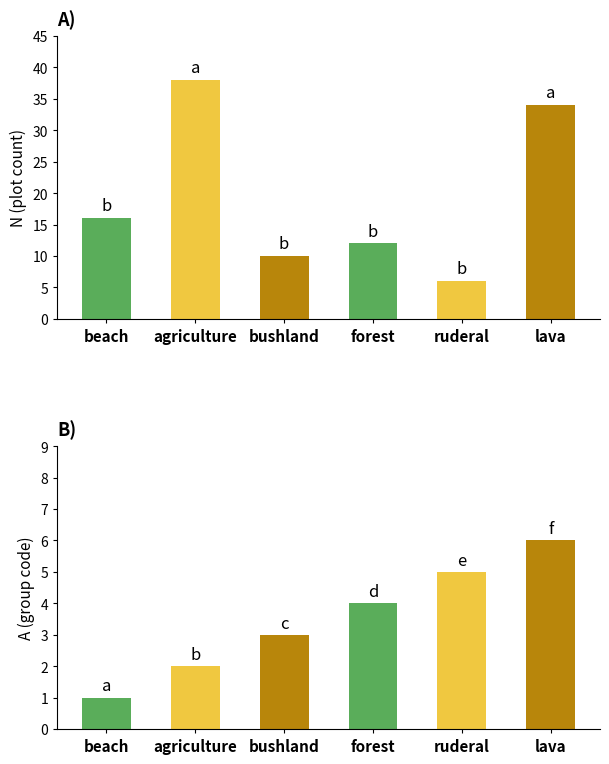

The value of A (group code) at forest is 4. True or false?

True